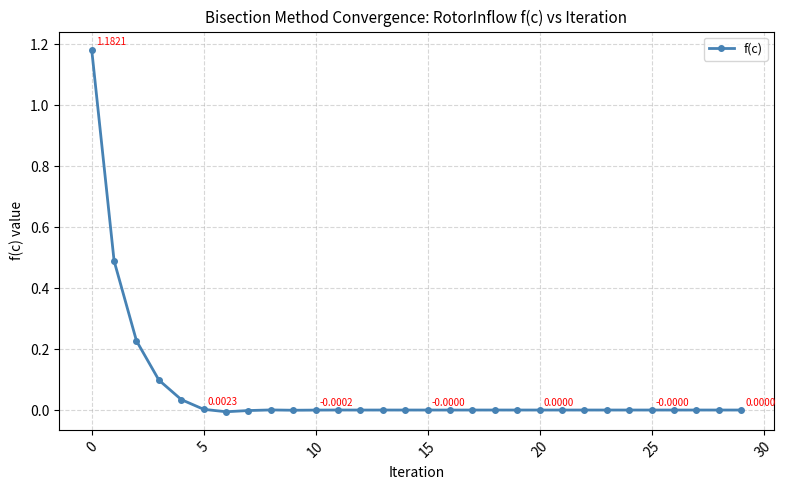

True or false: there are more than 0 points higher than both neighbors.

True